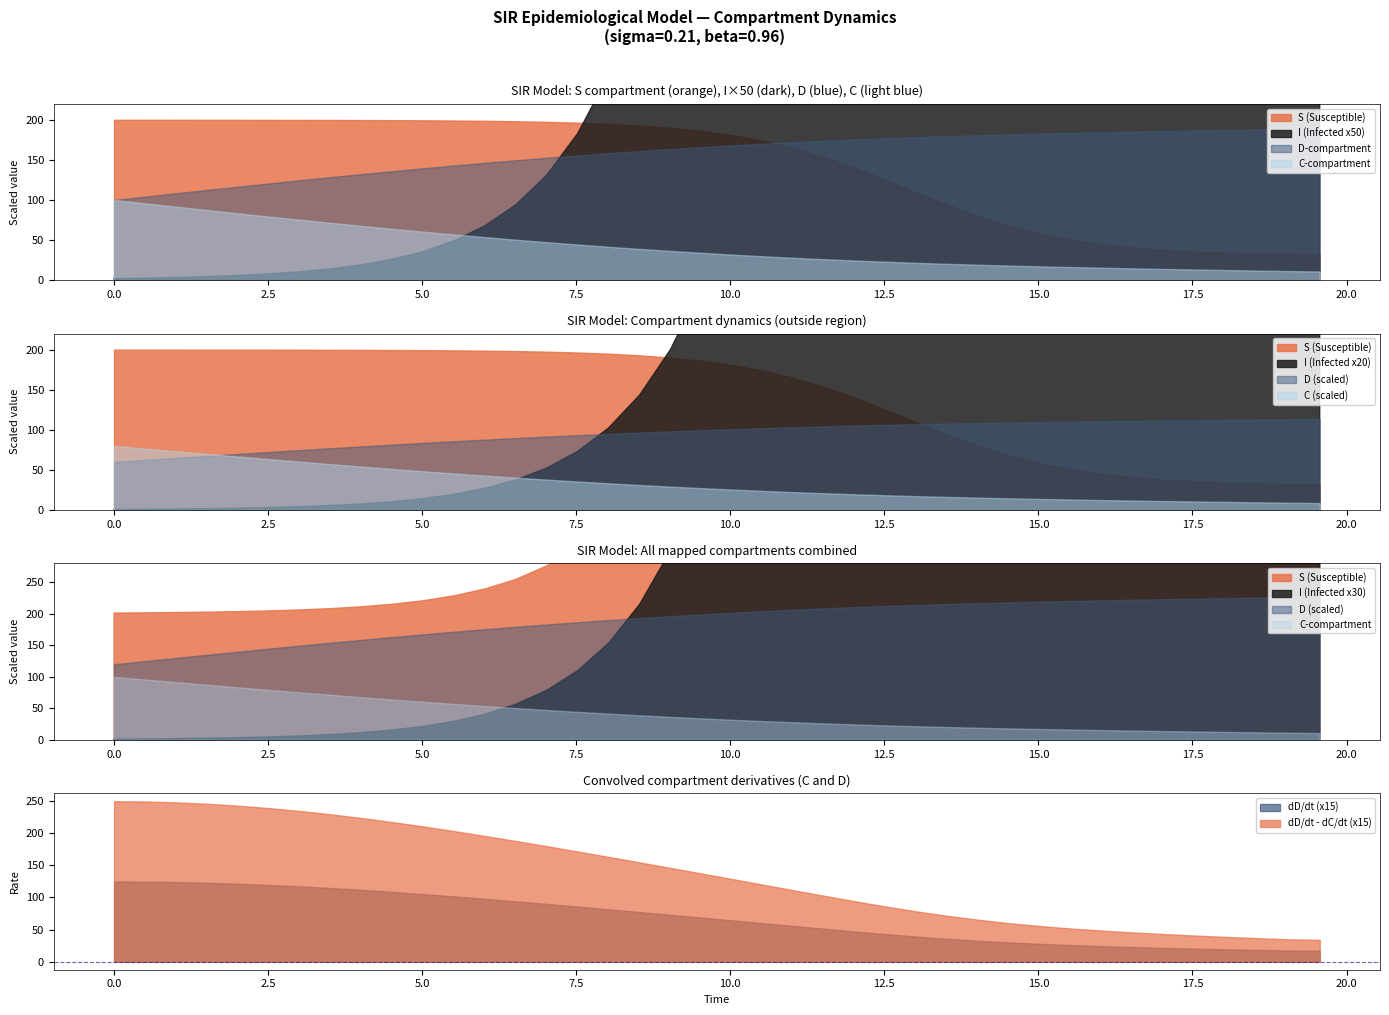

At which category is the sum across all series the highest?

39